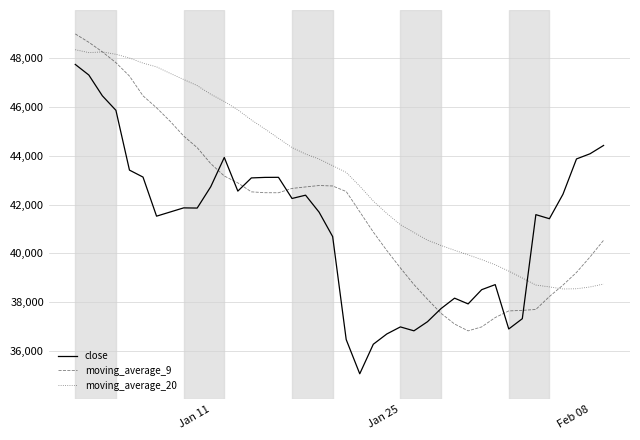

List the series in order of their overall mean, highest first.

moving_average_20, moving_average_9, close